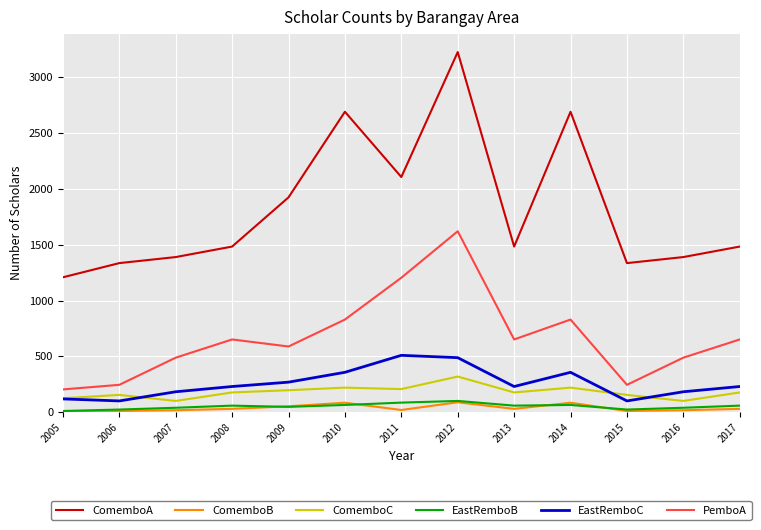

What is the sum of the ComemboC values at 2015 and 2017?

334